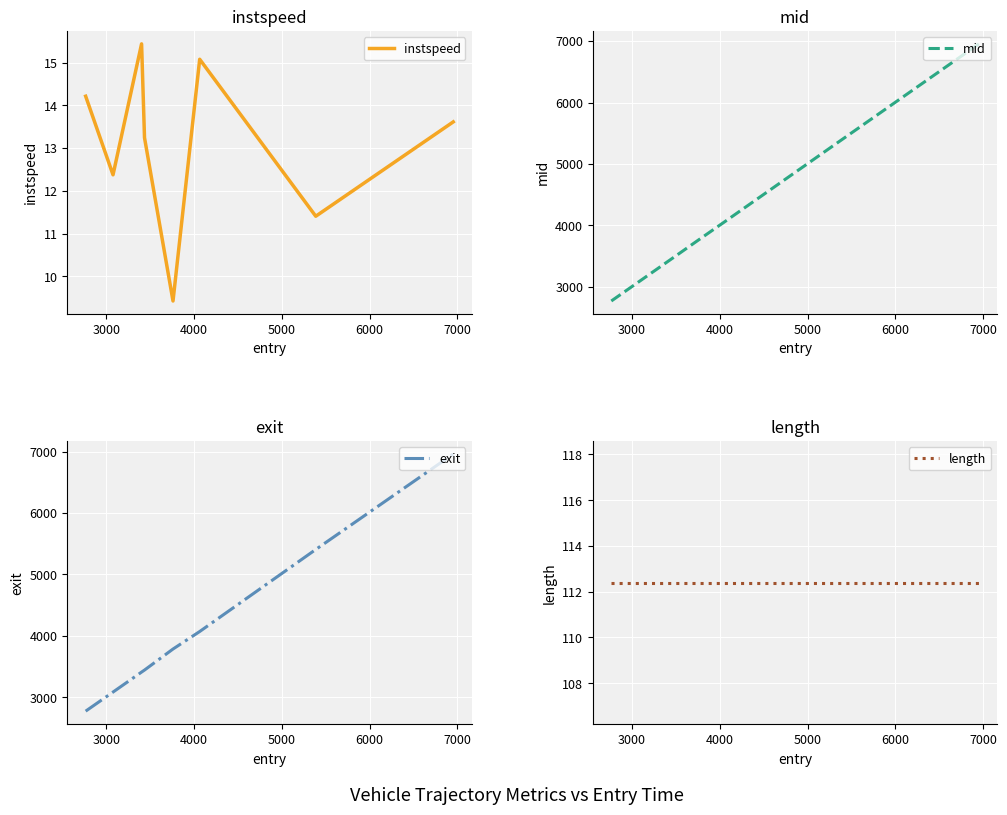

Reading left to right, what are all the values shown in this chart?

instspeed: 14.2	12.4	15.4	13.2	9.4	15.1	11.4	13.6
mid: 2769.6	3081.0	3406.2	3439.4	3765.1	4067.4	5391.4	6956.1
exit: 2774.9	3085.5	3410.9	3443.6	3786.0	4071.0	5406.0	6960.2
length: 112.4	112.4	112.4	112.4	112.4	112.4	112.4	112.4